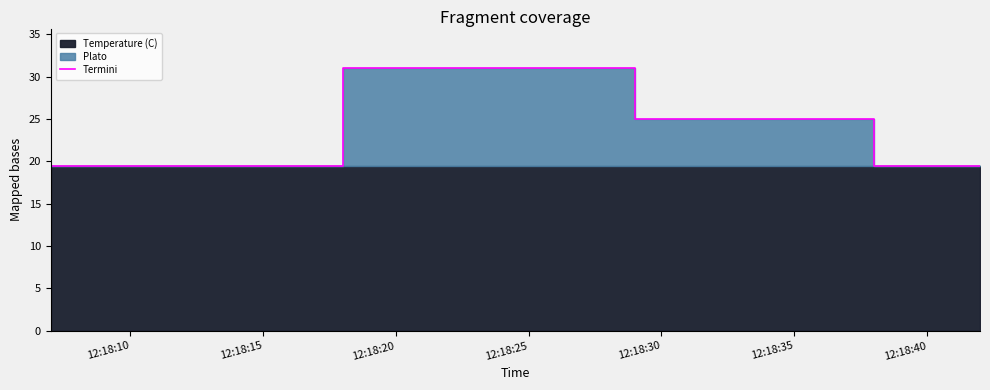

At which category does the data reach its first local peak?

12:18:20